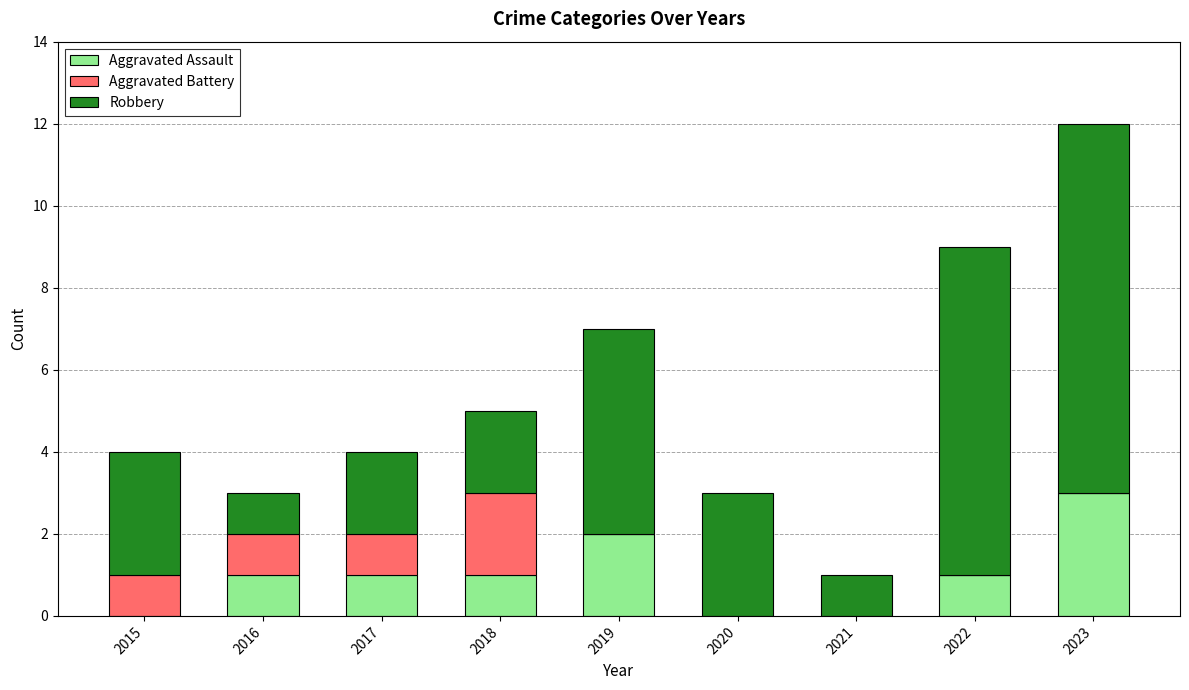

The value of Aggravated Assault at 2018 is 2. True or false?

False